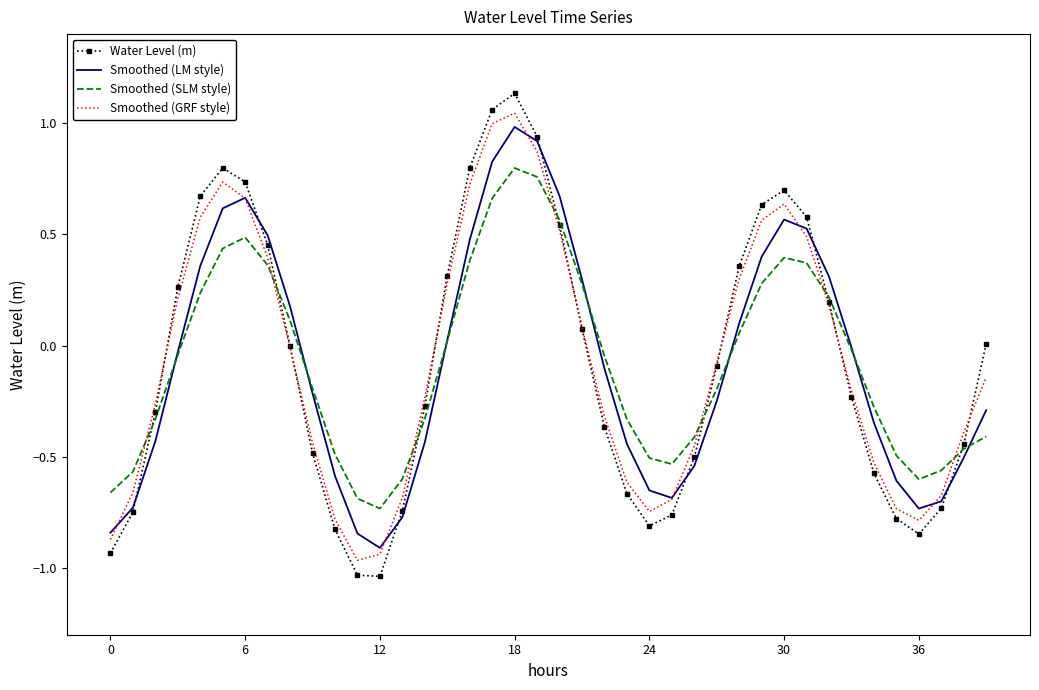

How many times do Smoothed (GRF style) and Smoothed (SLM style) cross each other?

7